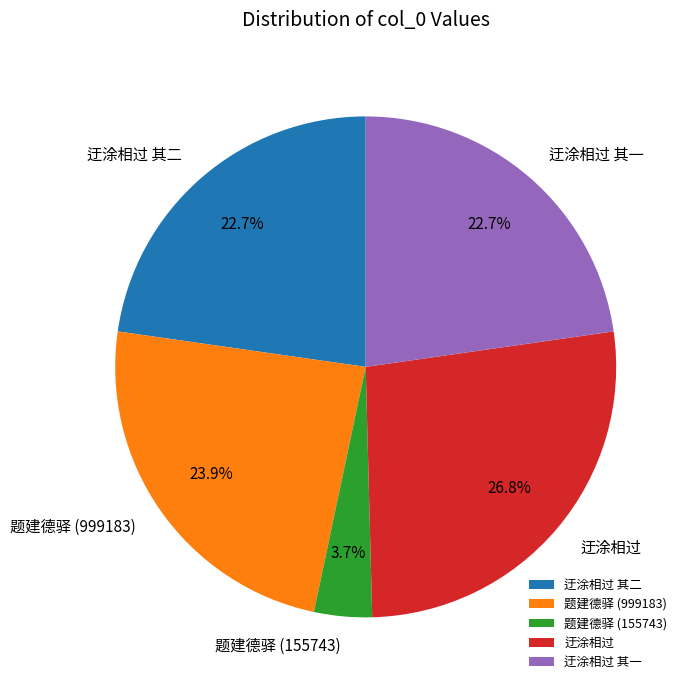

What is the total percentage of 题建德驿 (155743) and 迂涂相过 其一?

26.5%